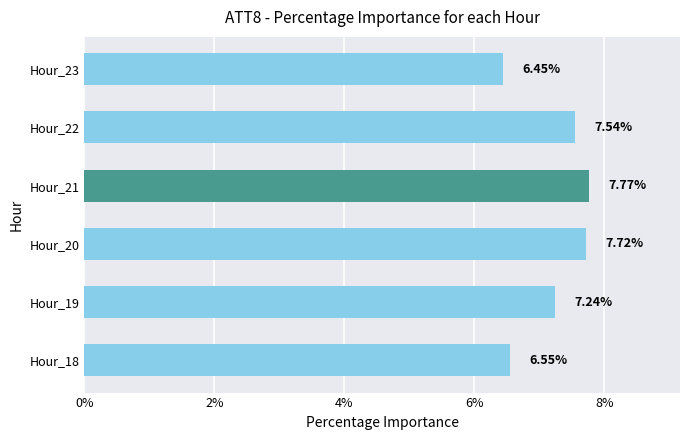

What is the difference between the values at Hour_19 and Hour_18?

0.7